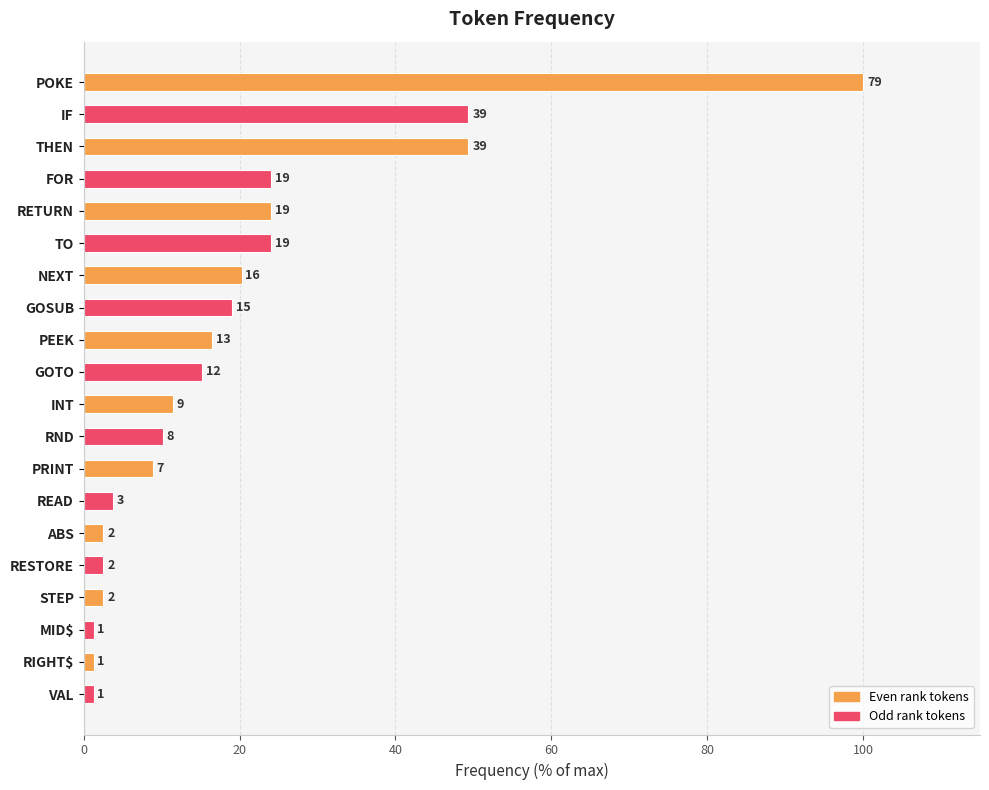

Are the bars horizontal?

Yes